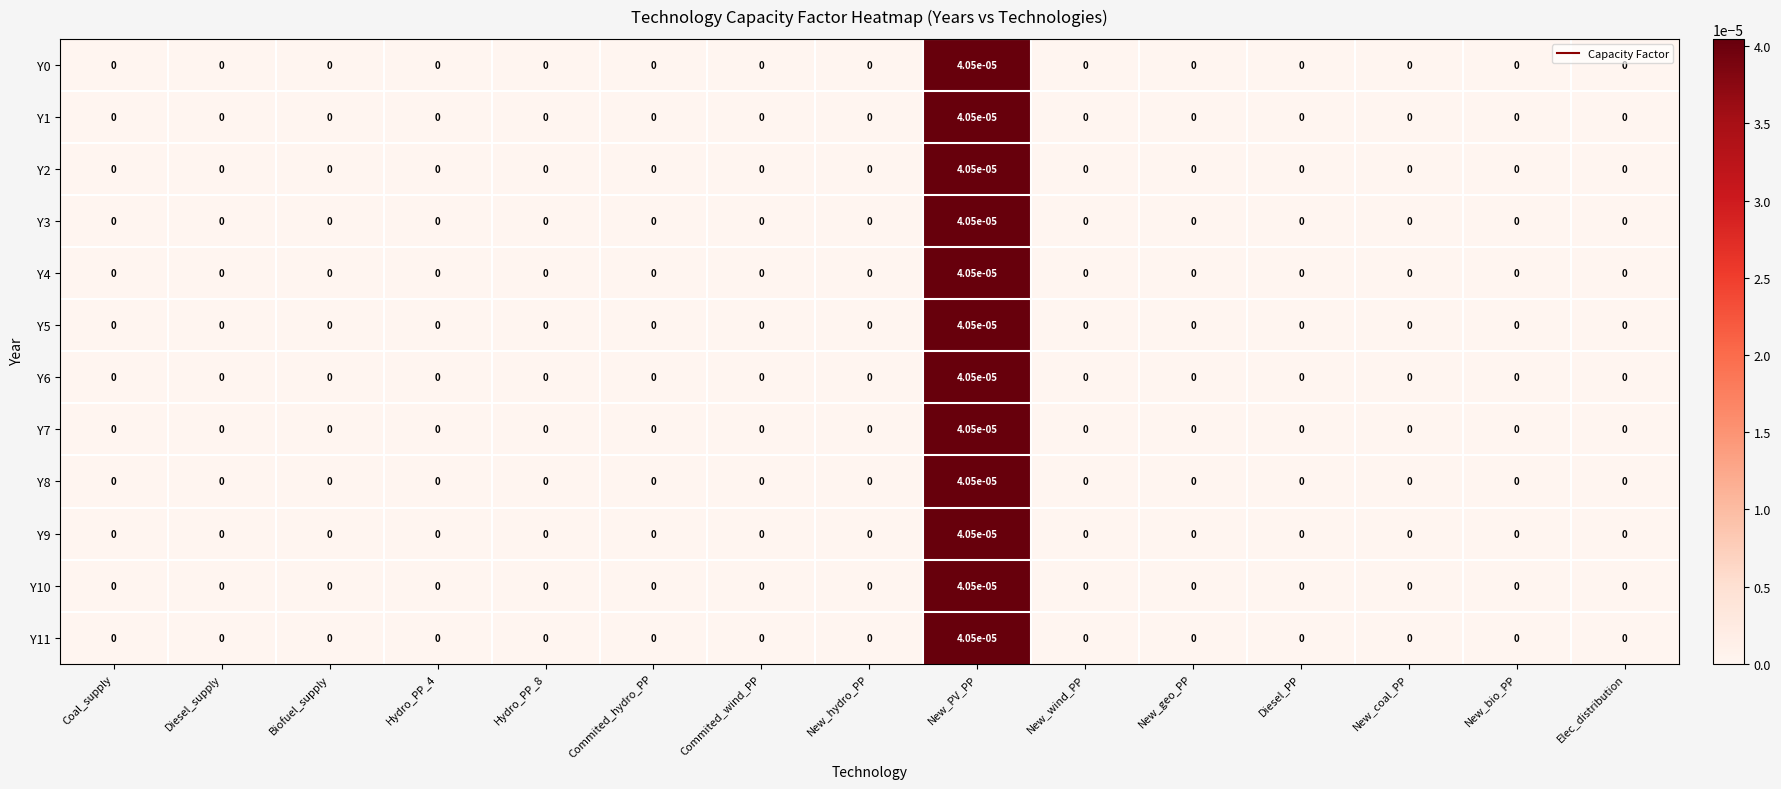

Which label corresponds to the largest value in the chart?

New_PV_PP